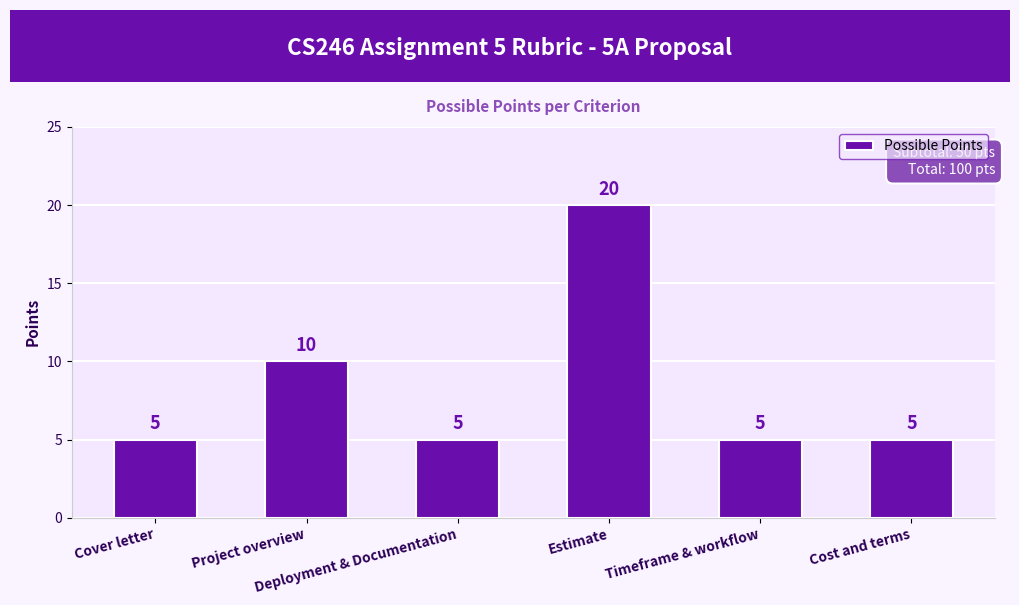

The value at Estimate is 34. True or false?

False